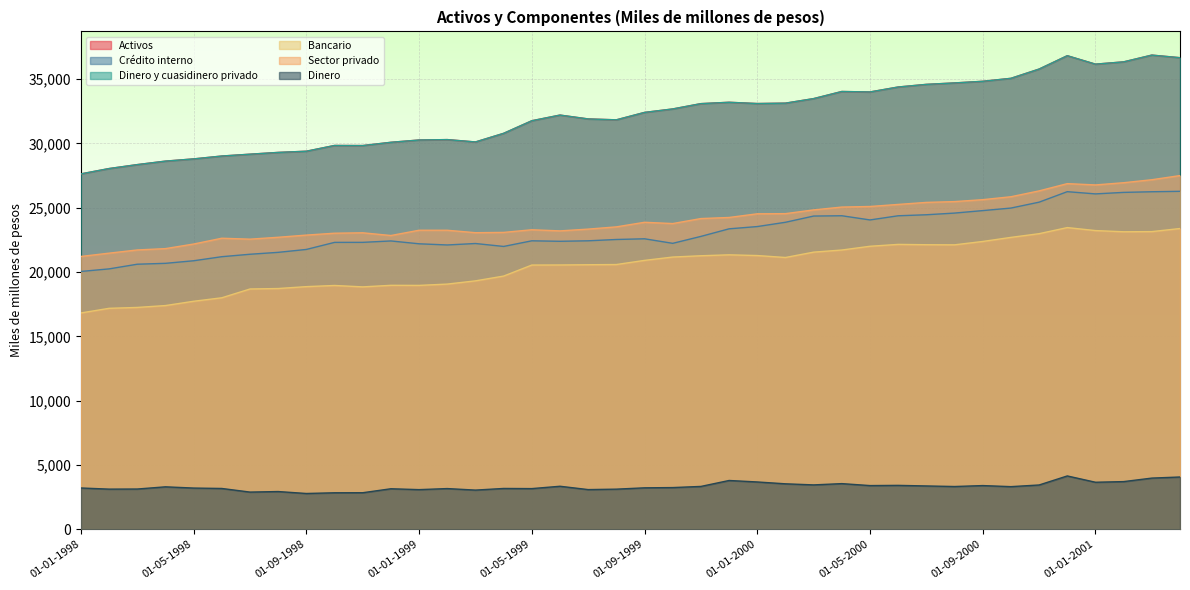

What are all the series names shown in the legend?

Activos, Crédito interno, Dinero y cuasidinero privado, Bancario, Sector privado, Dinero